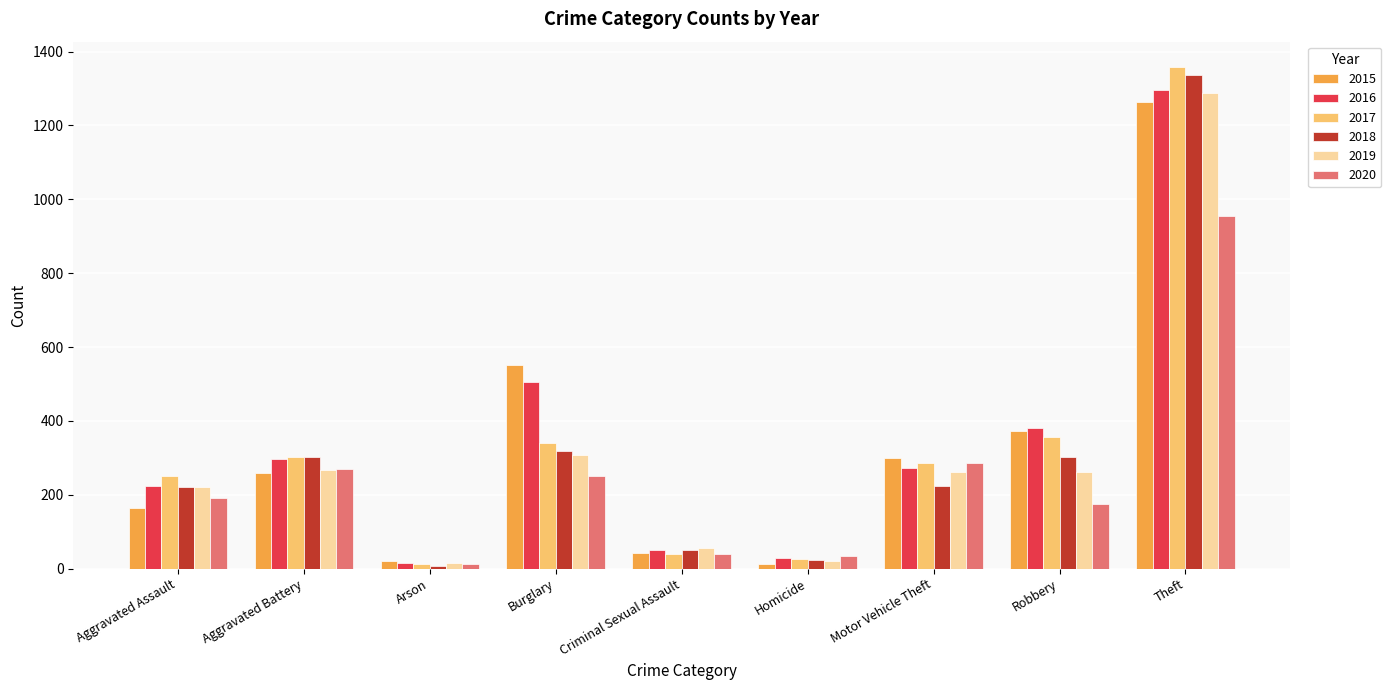

What is the total value across all series at Criminal Sexual Assault?

281